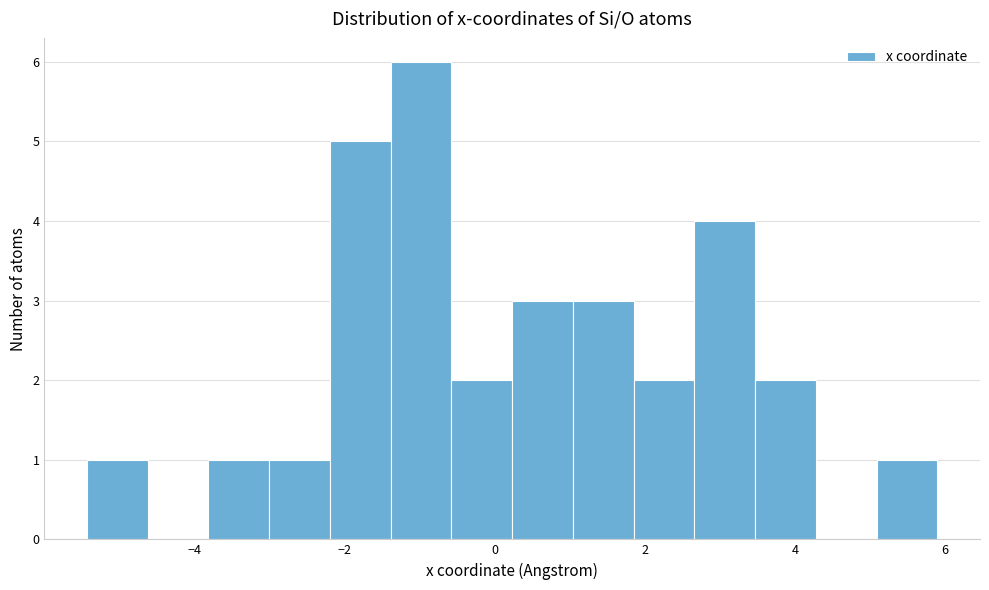

Reading left to right, list every bar in this chart as the range it spans on the x-axis followed by its height. Neither the bar edges nor the heights are printed on the chart, so give them approximately, as read against the axes.

-5.4 to -4.6: 1
-4.6 to -3.8: 0
-3.8 to -3.0: 1
-3.0 to -2.2: 1
-2.2 to -1.4: 5
-1.4 to -0.6: 6
-0.6 to 0.2: 2
0.2 to 1.0: 3
1.0 to 1.8: 3
1.8 to 2.6: 2
2.6 to 3.4: 4
3.4 to 4.2: 2
4.2 to 5.0: 0
5.0 to 5.8: 1